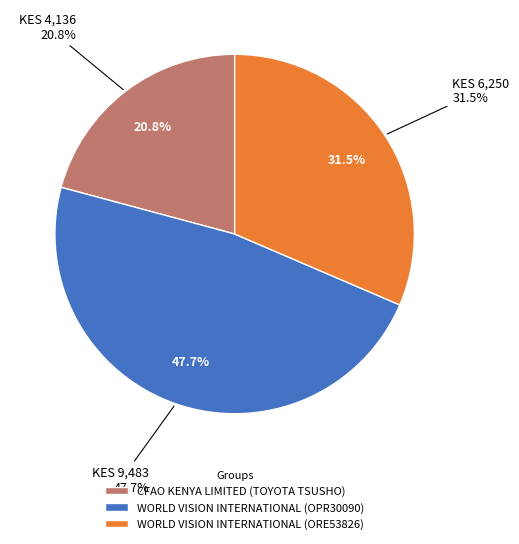

Rank the categories by value from highest to lowest.

WORLD VISION INTERNATIONAL (OPR30090), WORLD VISION INTERNATIONAL (ORE53826), CFAO KENYA LIMITED (TOYOTA TSUSHO)